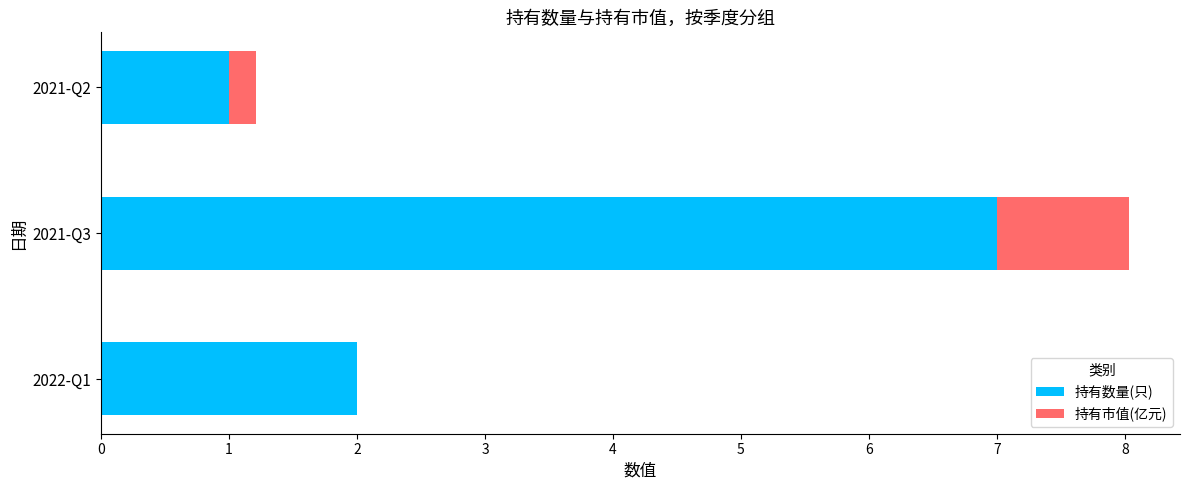

True or false: 持有数量(只) has a value of 2.0 at 2022-Q1.

True